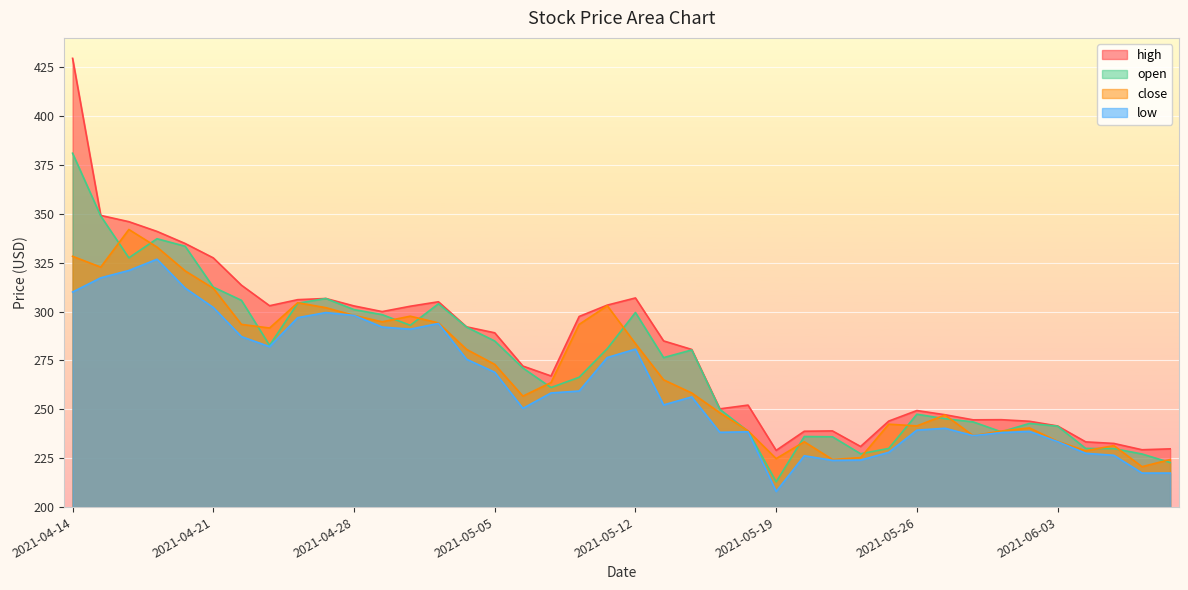

What is the spread (max minus min) of values at 2021-05-26?

10.0